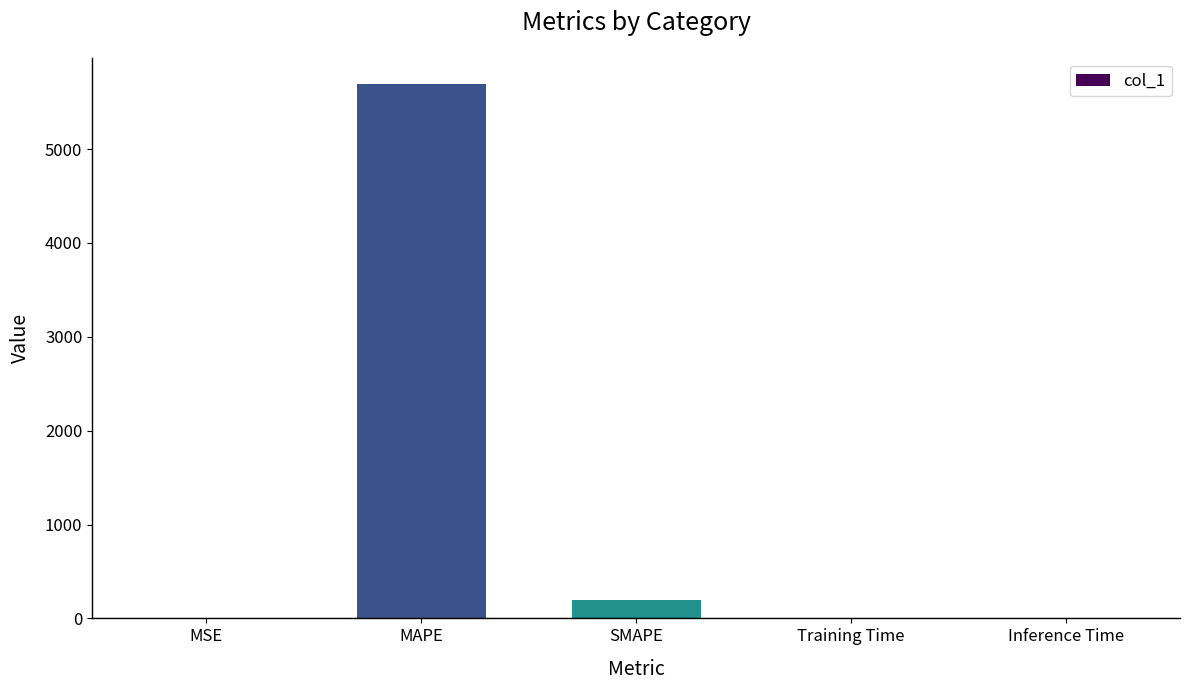

What is the maximum value shown in the chart?

5688.5